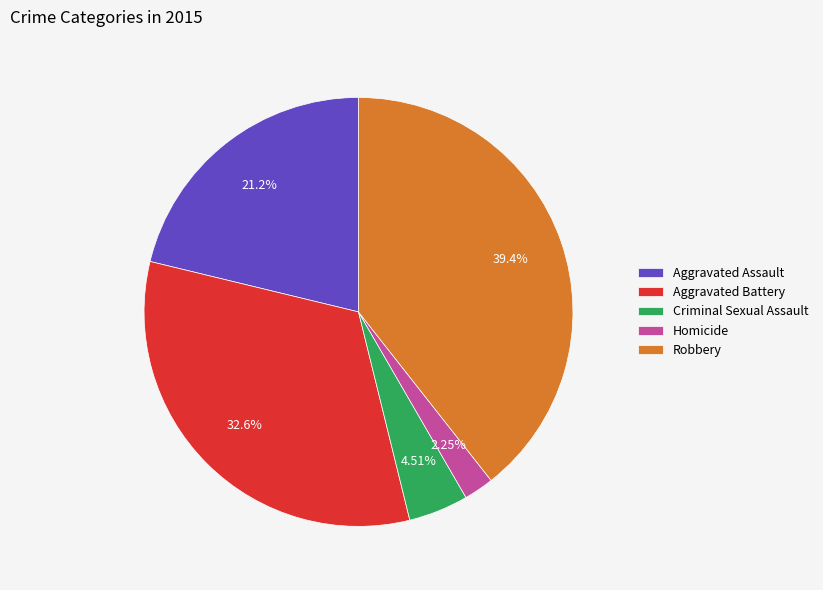

How many segments does this pie chart have?

5